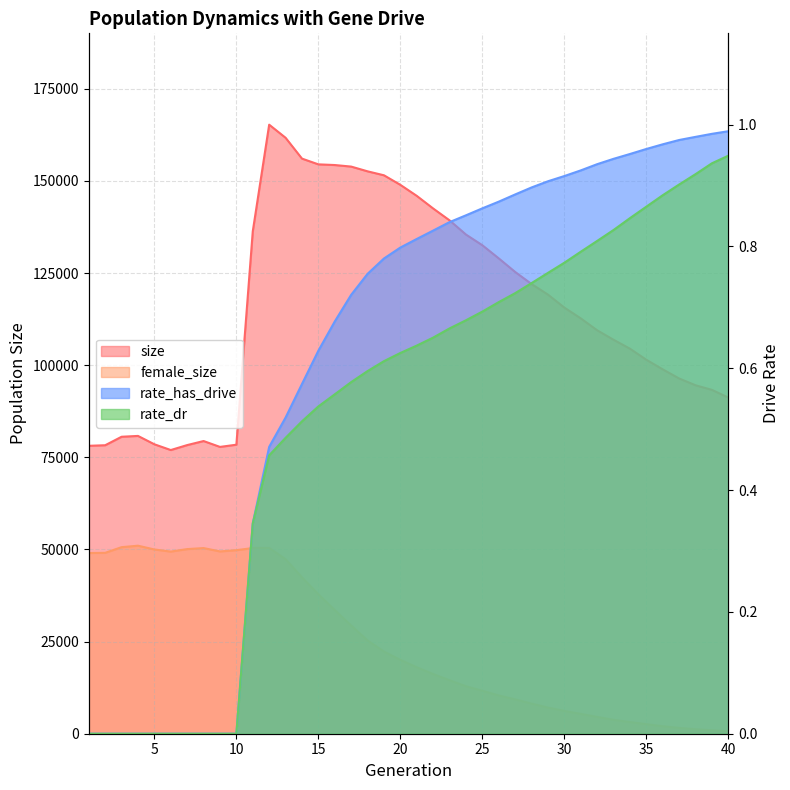

How many data points in rate_has_drive are above 0?

30